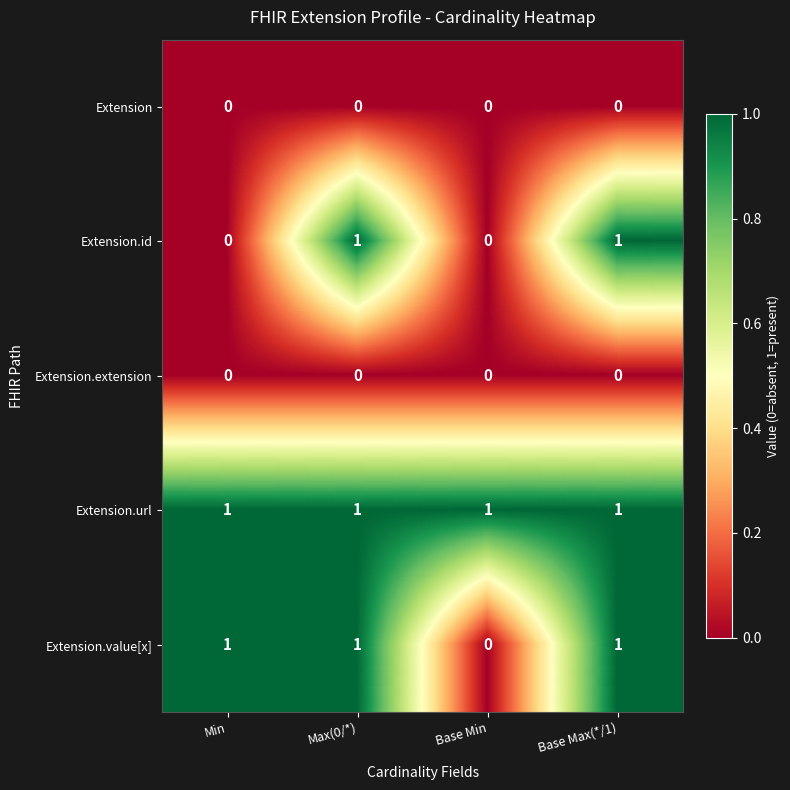

Reading left to right, list all the values displayed in this chart.

Extension: 0	0	0	0
Extension.id: 0	1	0	1
Extension.extension: 0	0	0	0
Extension.url: 1	1	1	1
Extension.value[x]: 1	1	0	1